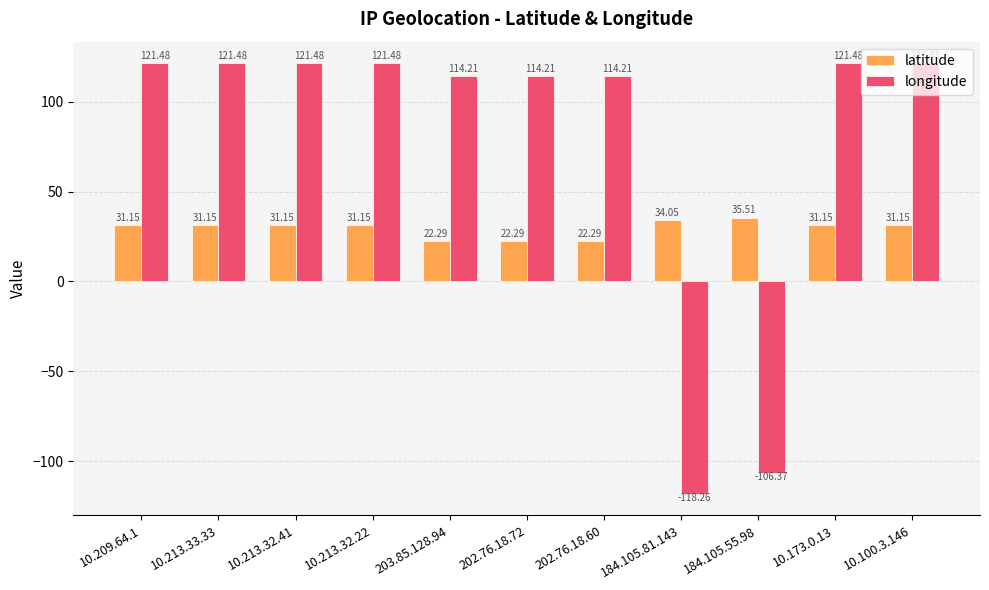

Which series changed the most between 10.213.32.41 and 184.105.55.98?

longitude